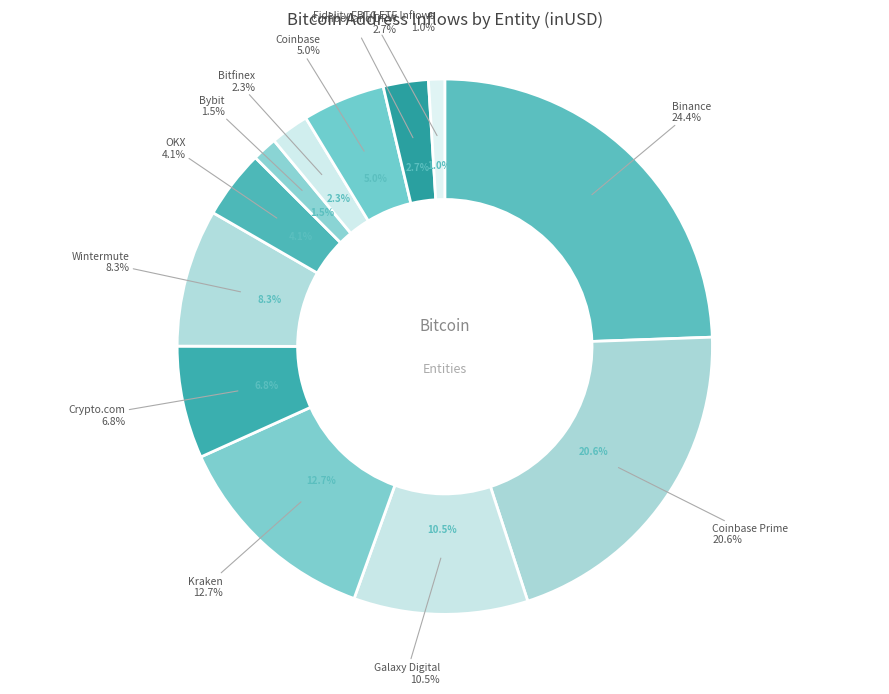

How much of the chart is everything except Kraken?

87.3%